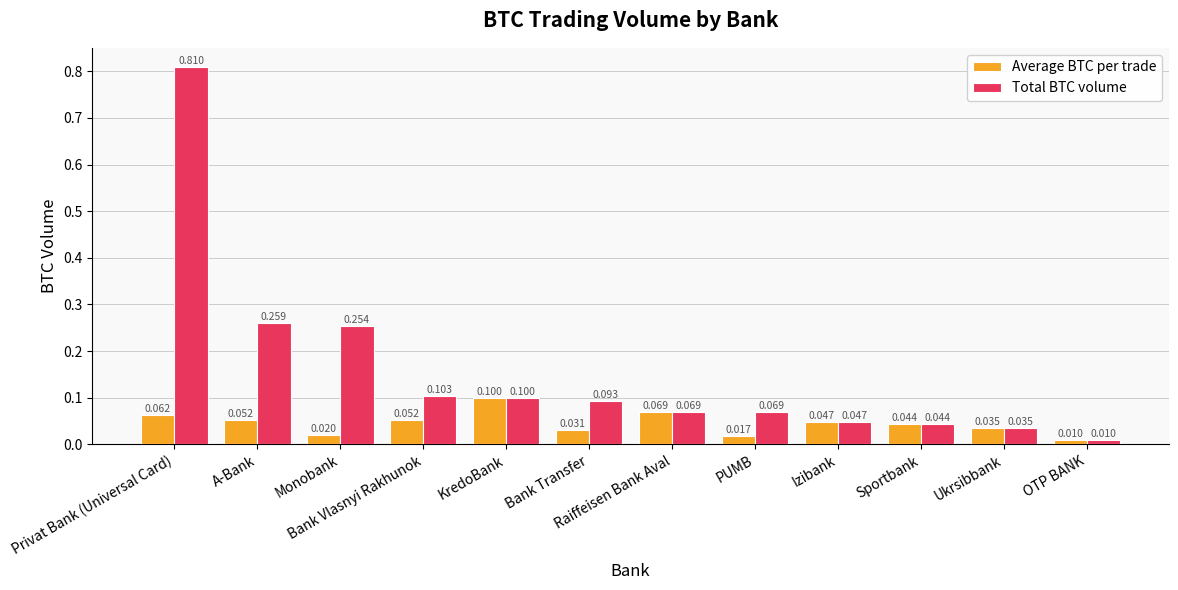

List the series in order of their overall mean, highest first.

Total BTC volume, Average BTC per trade